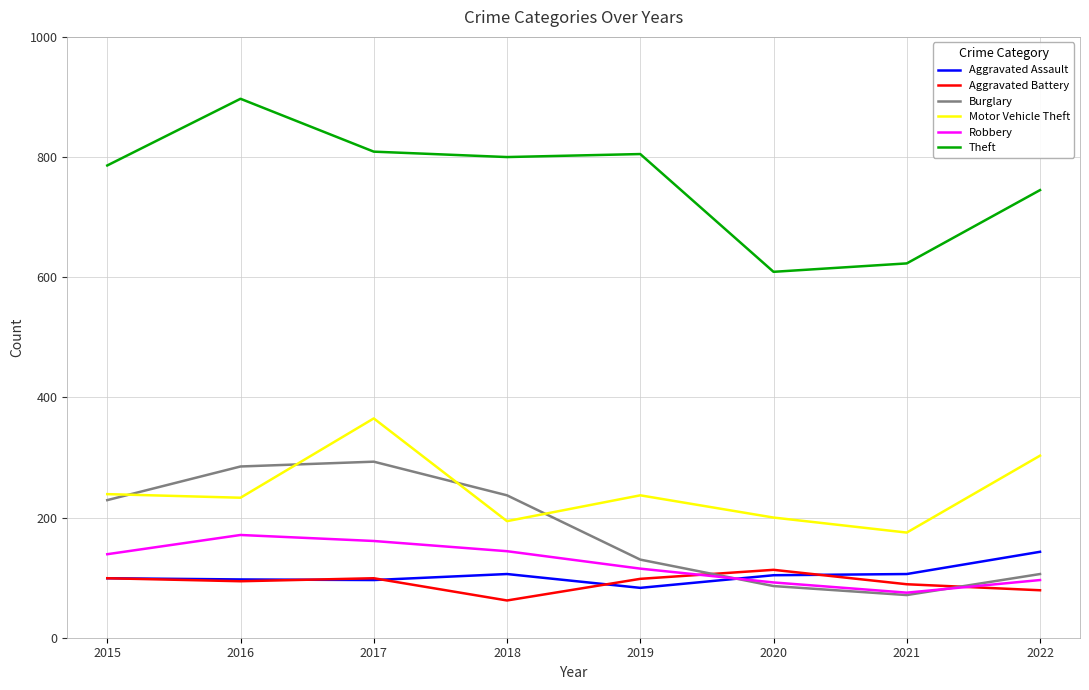

What is the difference between the second highest and second lowest values in the Robbery series?

69